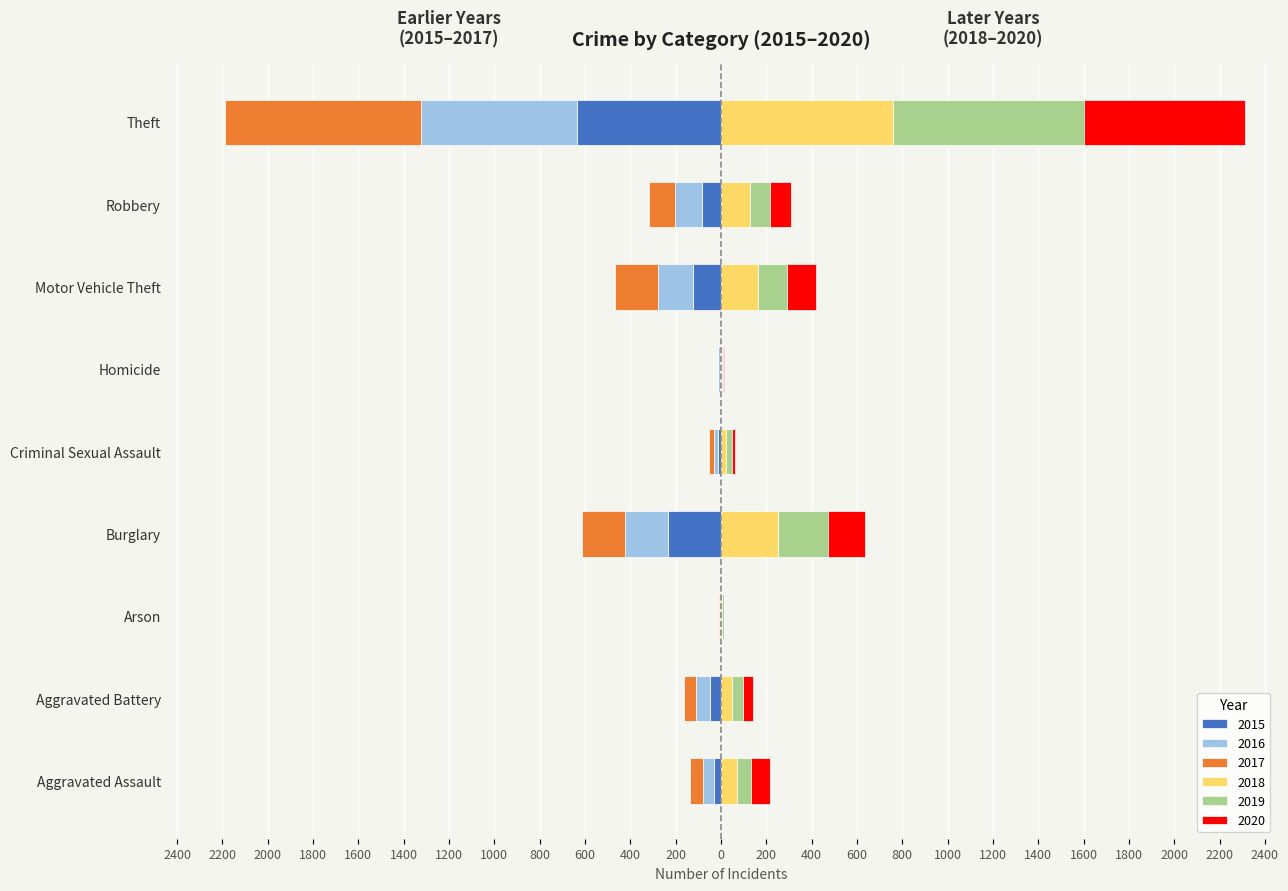

What is the highest value of the 2017 series?

-1